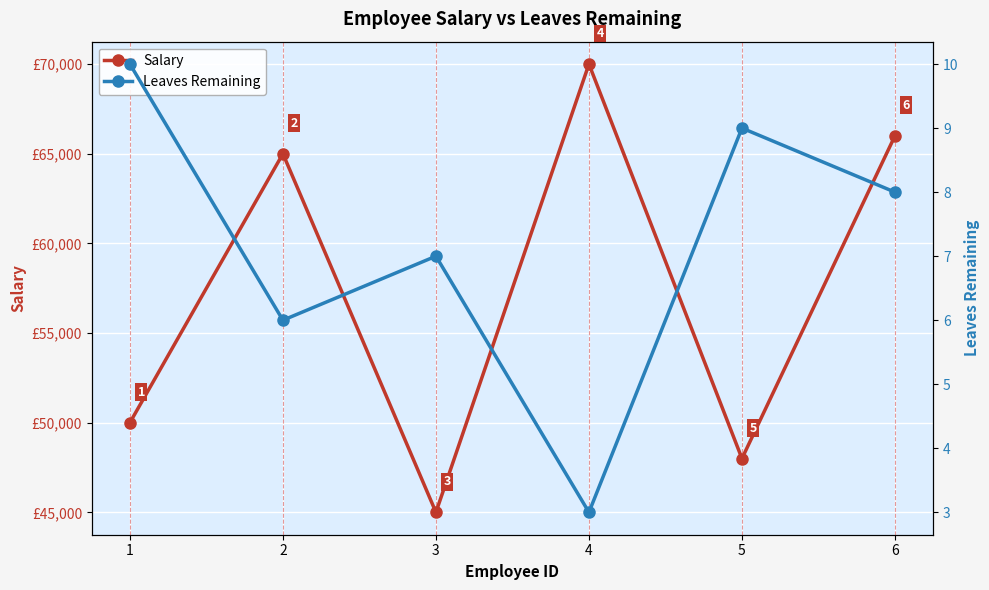

True or false: Leaves Remaining and Salary intersect in this chart.

False